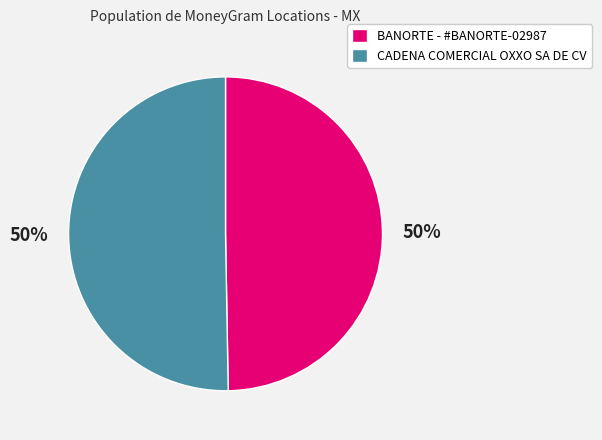

How many slices are in this pie chart?

2